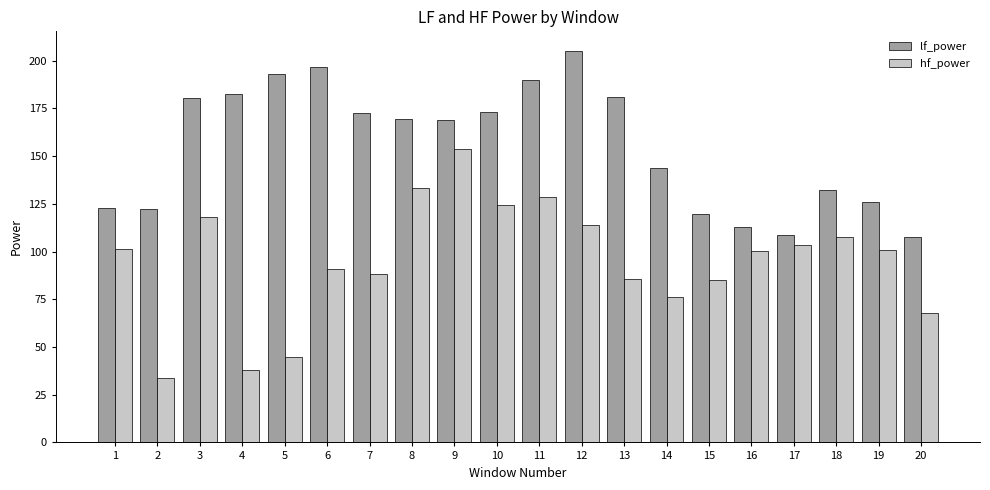

What is the difference between the hf_power values at 4 and 13?

47.9